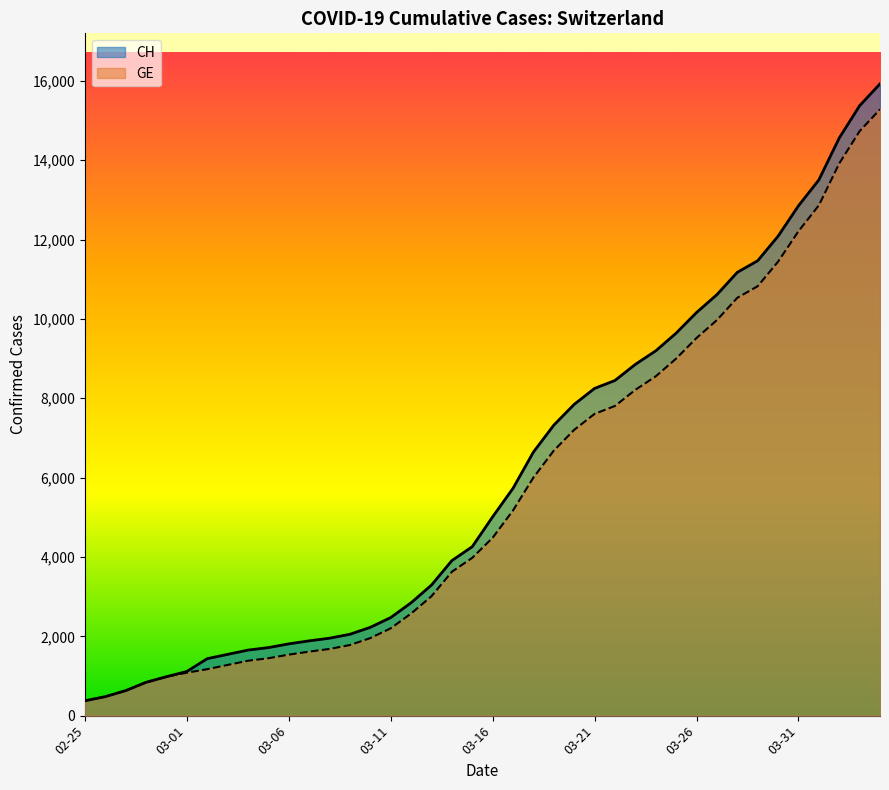

Does the chart display data point markers on the line(s)?

No